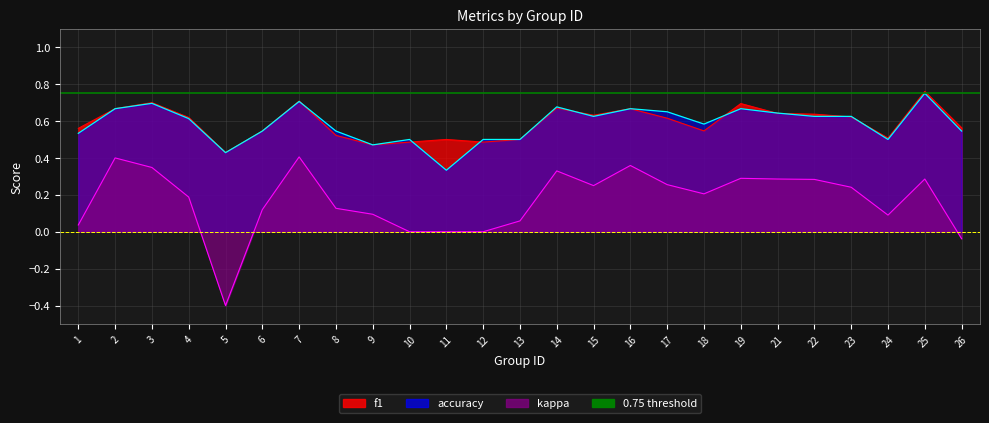

Reading left to right, transcribe all the data shown in this chart.

f1: 0.6	0.7	0.7	0.6	0.4	0.5	0.7	0.5	0.5	0.5	0.5	0.5	0.5	0.7	0.6	0.7	0.6	0.5	0.7	0.6	0.6	0.6	0.5	0.8	0.6
kappa: 0.0	0.4	0.3	0.2	-0.4	0.1	0.4	0.1	0.1	0.0	0.0	0.0	0.1	0.3	0.2	0.4	0.3	0.2	0.3	0.3	0.3	0.2	0.1	0.3	-0.0
accuracy: 0.5	0.7	0.7	0.6	0.4	0.5	0.7	0.5	0.5	0.5	0.3	0.5	0.5	0.7	0.6	0.7	0.7	0.6	0.7	0.6	0.6	0.6	0.5	0.8	0.5